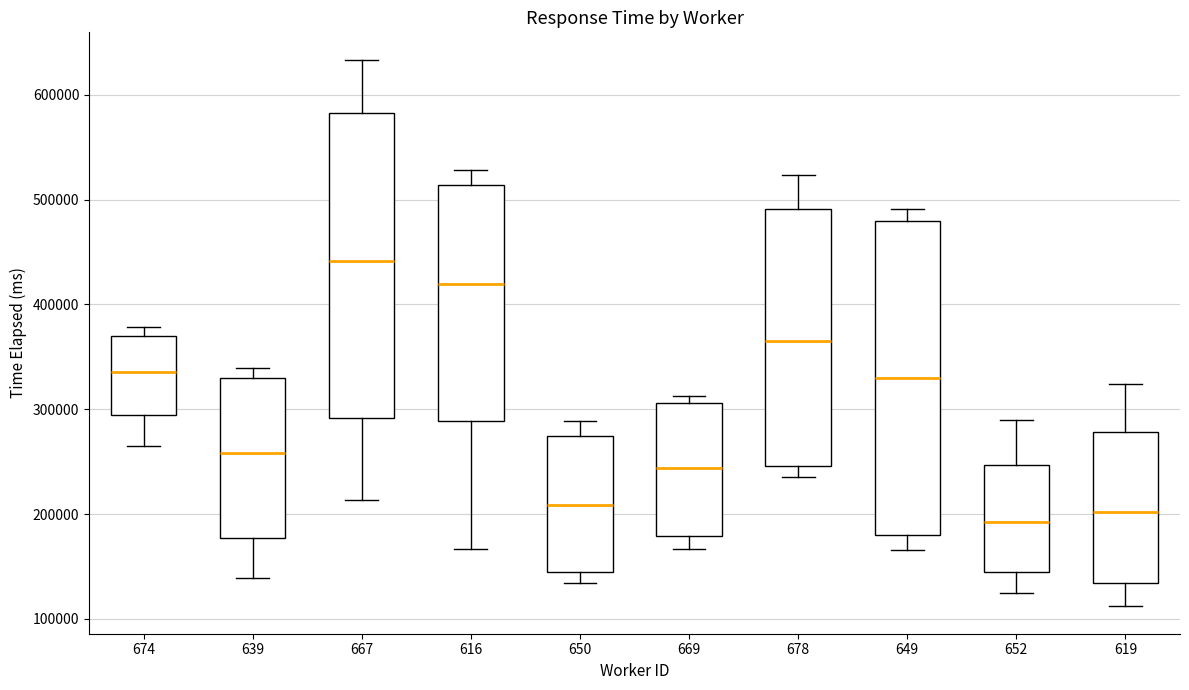

Reading left to right, transcribe this box plot: for each box, give where its median line is, the range the box spans, and where its two whiskers end, as read against the y-axis. The values are not printed on the chart, so give them approximately, as read against the axis.

674: median 340000, box 290000 to 370000, whiskers 270000 to 380000
639: median 260000, box 180000 to 330000, whiskers 140000 to 340000
667: median 440000, box 290000 to 580000, whiskers 210000 to 630000
616: median 420000, box 290000 to 510000, whiskers 170000 to 530000
650: median 210000, box 140000 to 270000, whiskers 130000 to 290000
669: median 240000, box 180000 to 310000, whiskers 170000 to 310000 (just above the box's upper edge)
678: median 370000, box 250000 to 490000, whiskers 240000 to 520000
649: median 330000, box 180000 to 480000, whiskers 170000 to 490000
652: median 190000, box 150000 to 250000, whiskers 120000 to 290000
619: median 200000, box 130000 to 280000, whiskers 110000 to 320000